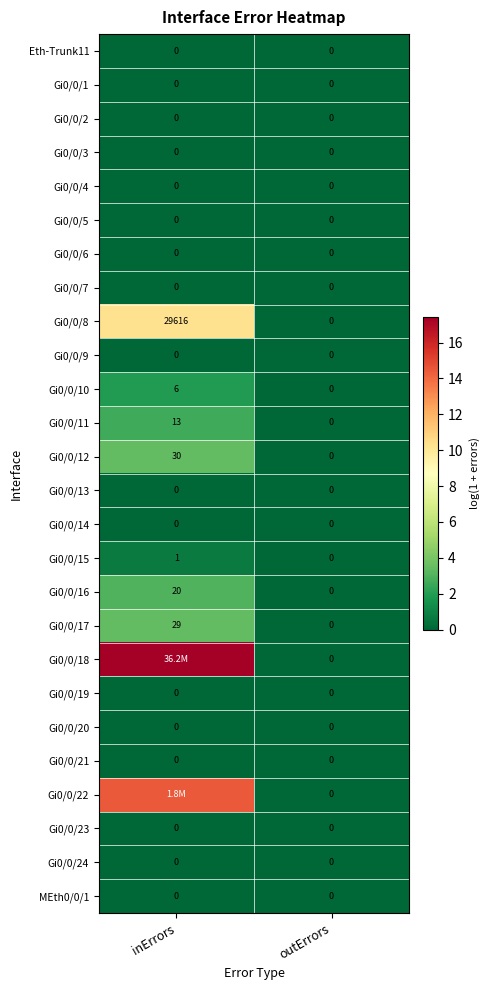

Rank the categories by Gi0/0/12 value from lowest to highest.

outErrors, inErrors